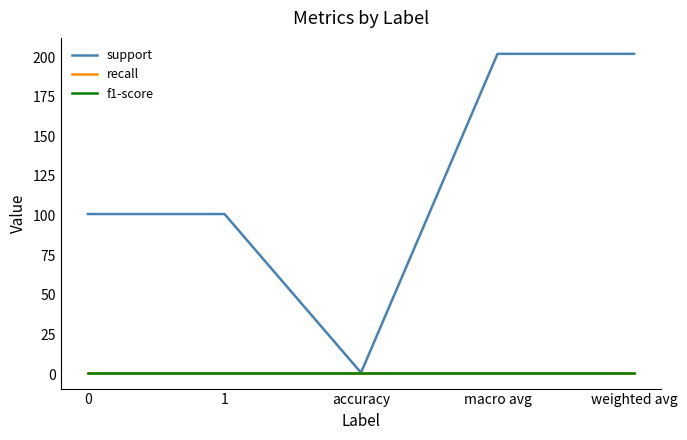

Is it true that f1-score equals 0 at 1?

False